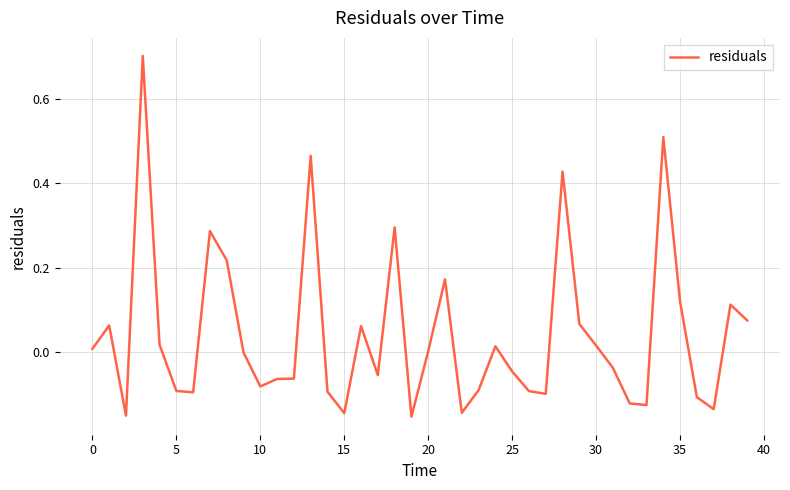

What is the difference between the maximum and minimum values?

0.9